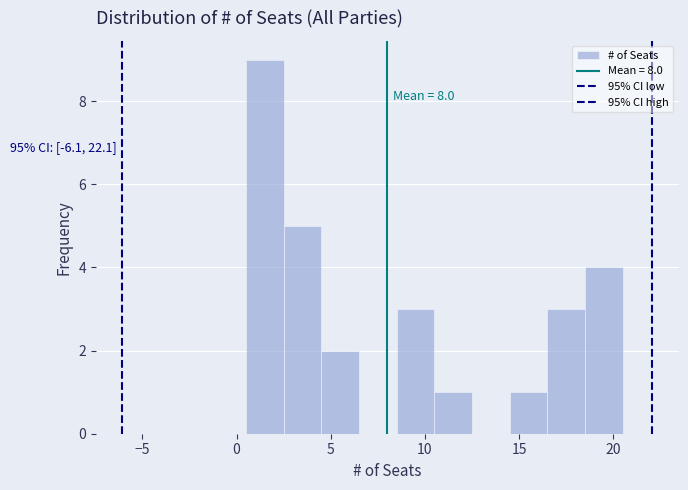

Which range on the x-axis has the tallest bar?

0.5 to 2.5